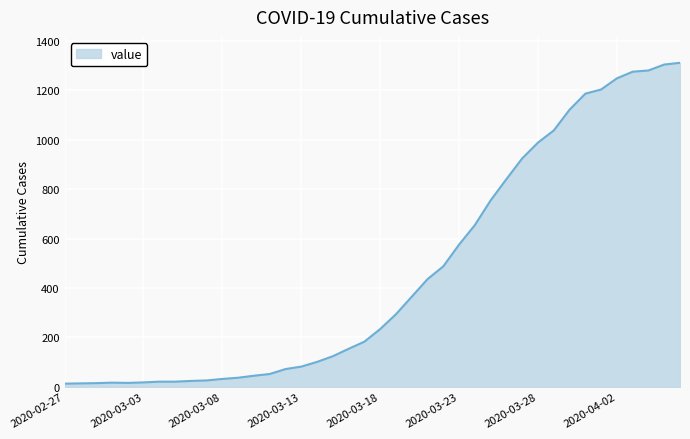

What is the maximum value shown in the chart?

1312